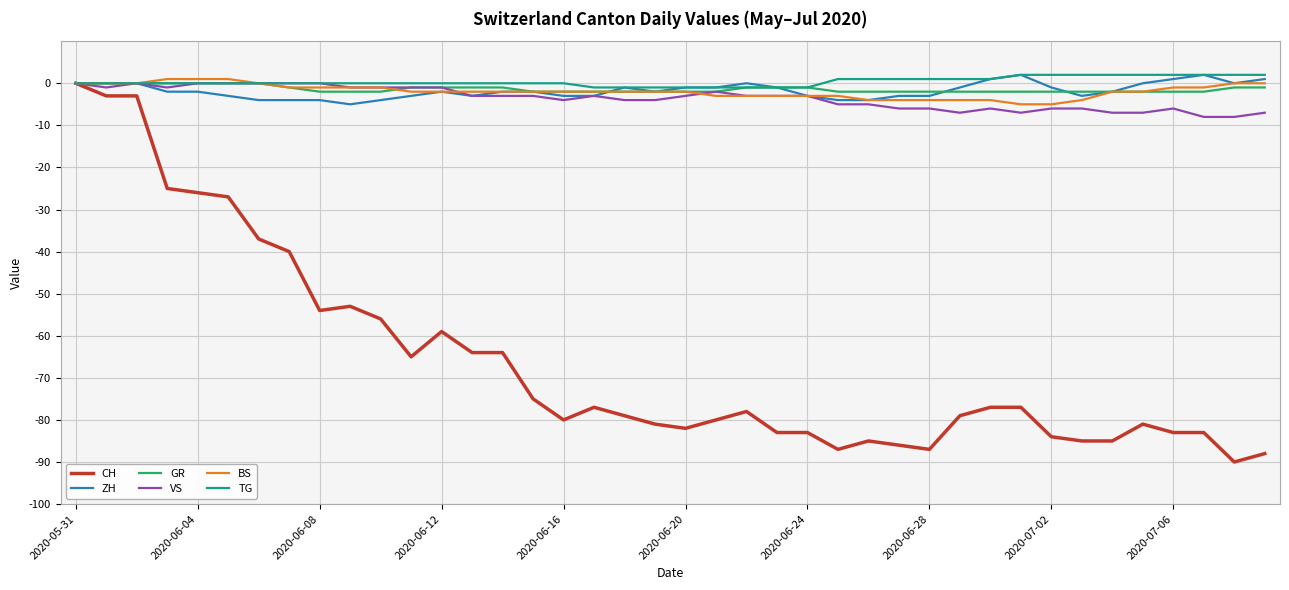

Which series has the widest spread of values?

CH